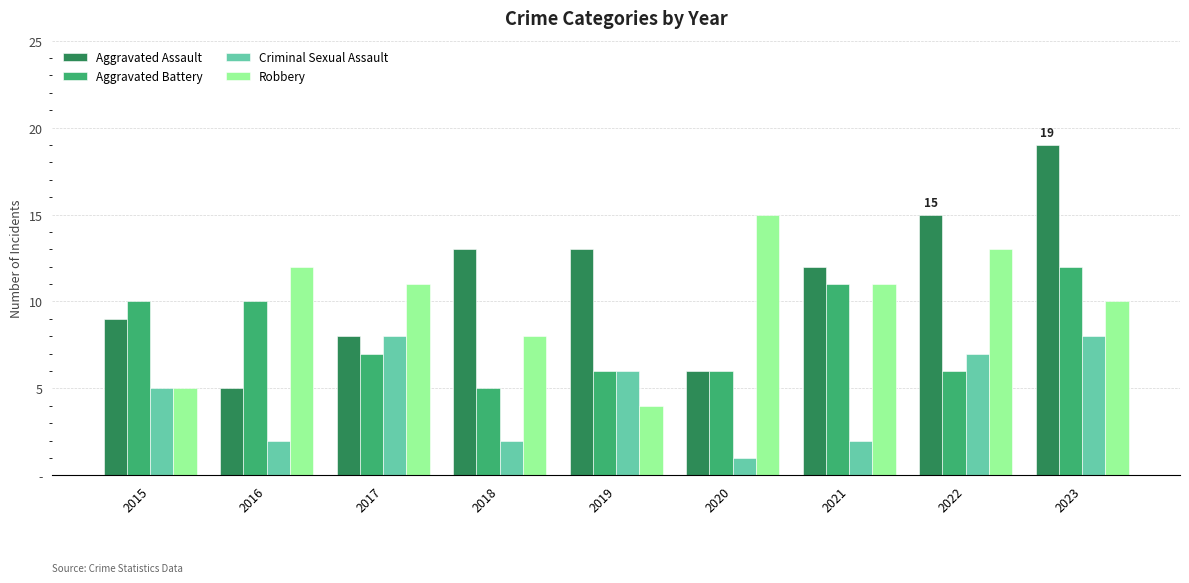

At which category is the sum across all series the highest?

2023